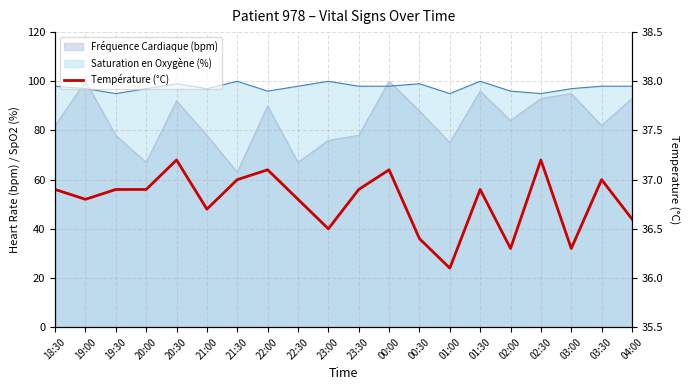

Is it true that the value at 20:00 is 36.9?

True